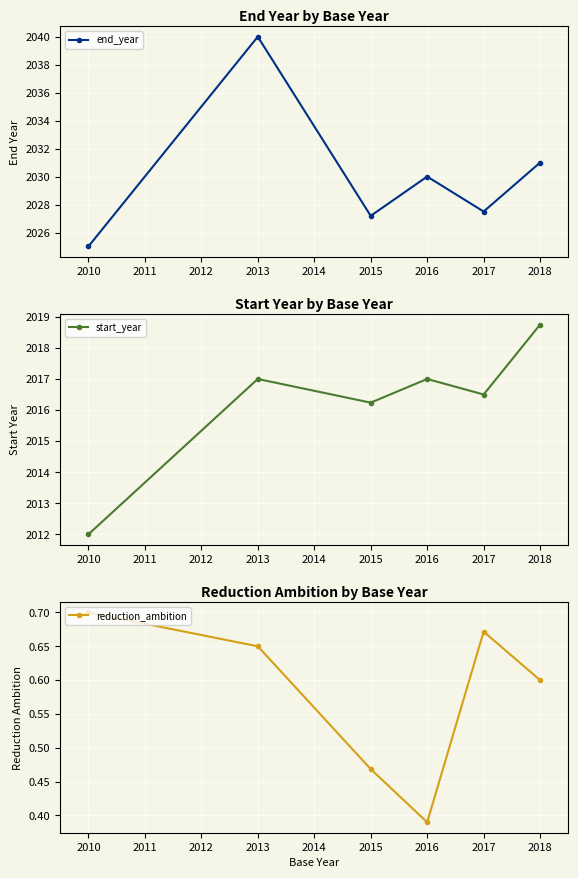

At which label is start_year closest to 2015?

2015